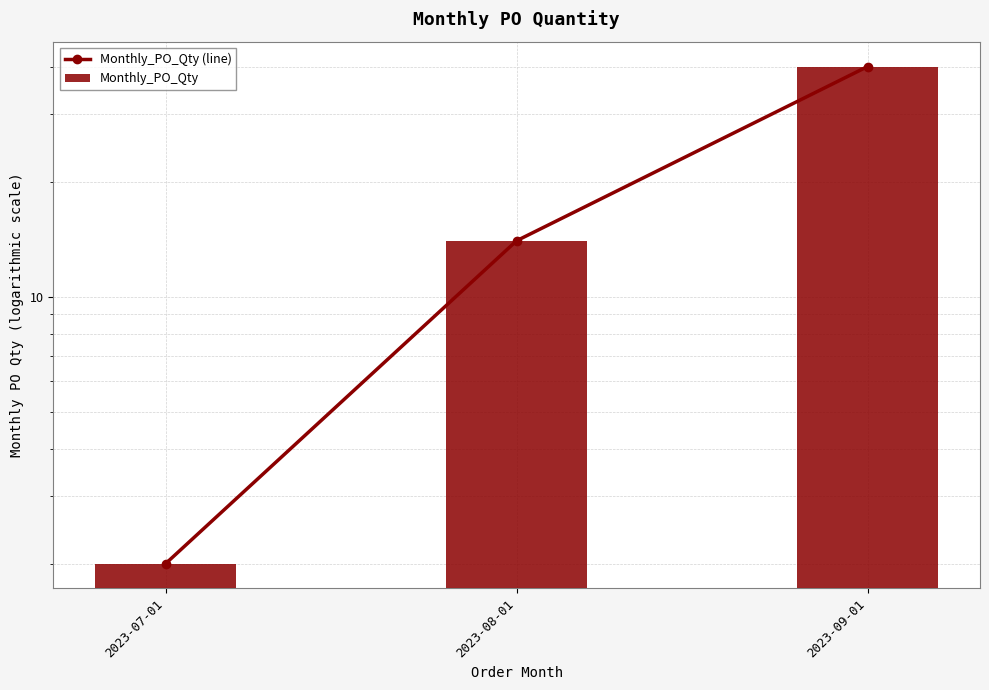

Where is Monthly_PO_Qty (line) nearest to the value 21?

2023-08-01